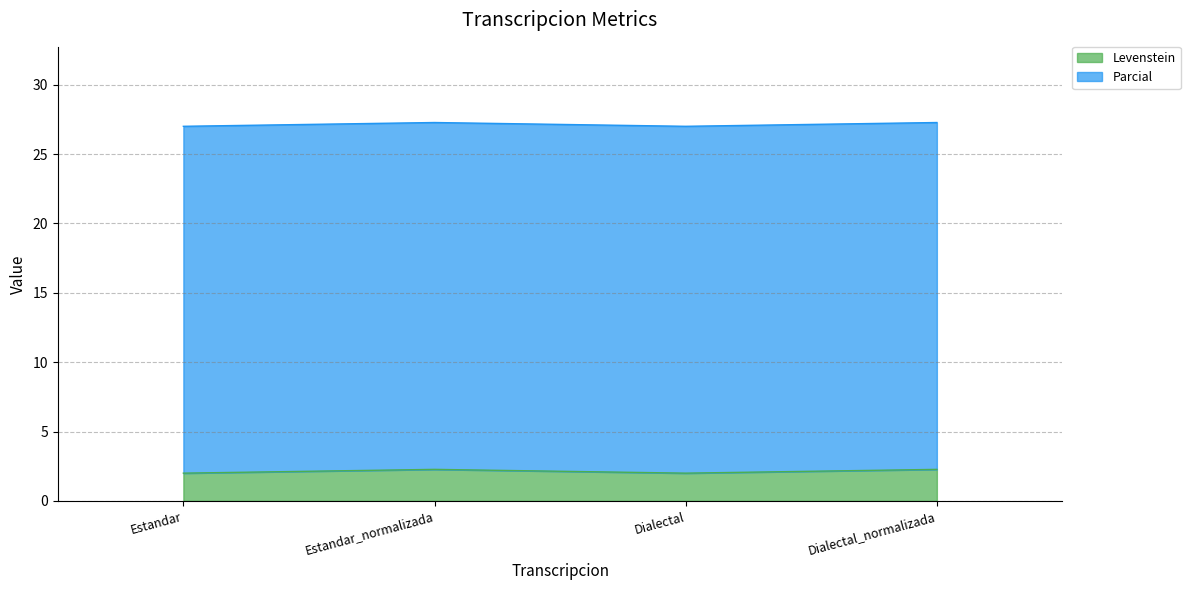

How many interior local peaks (higher than both neighbors) does the data have?

1